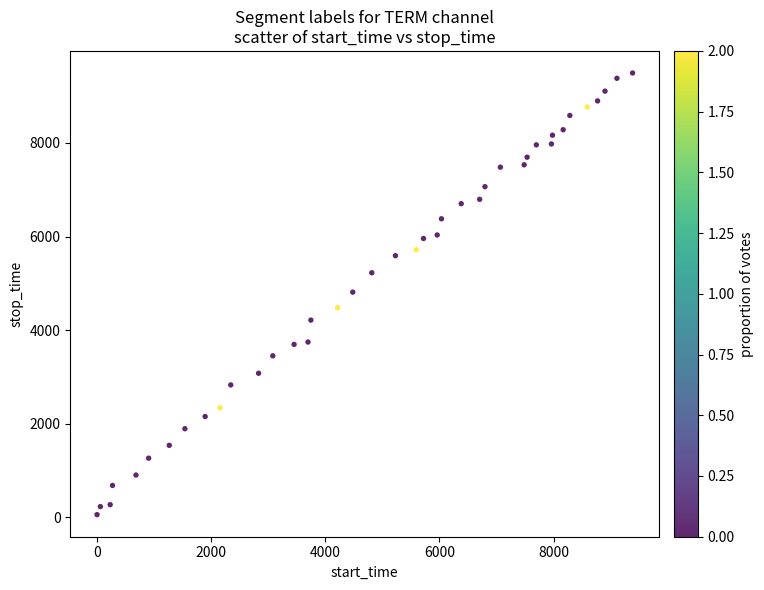

What is the range of X values (max minus min)?

9382